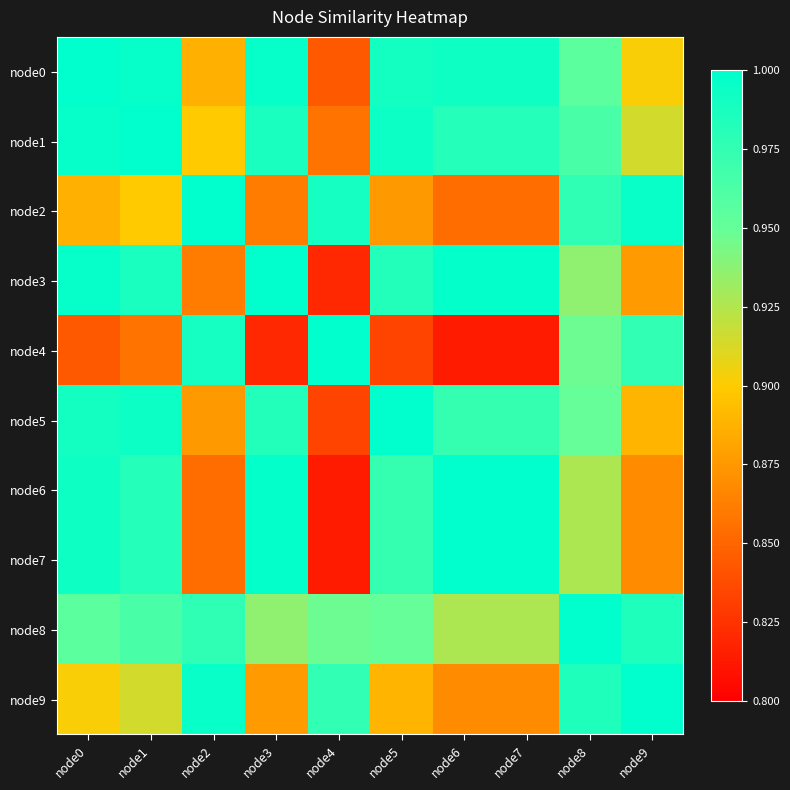

What is the difference between the highest and lowest values at node7?

0.2